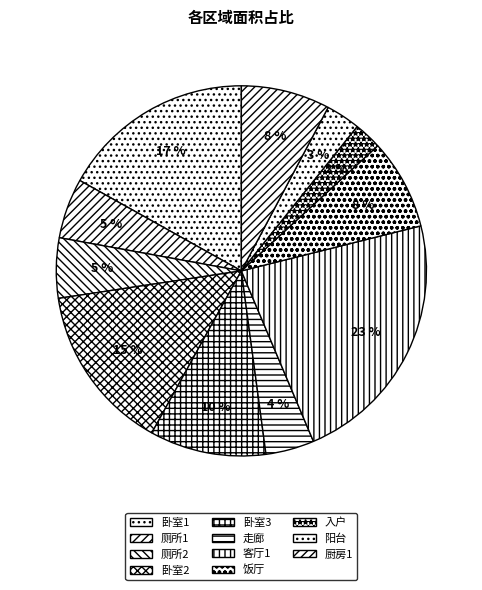

Rank the categories by value from lowest to highest.

入户, 阳台, 走廊, 厕所1, 厕所2, 厨房1, 饭厅, 卧室3, 卧室2, 卧室1, 客厅1